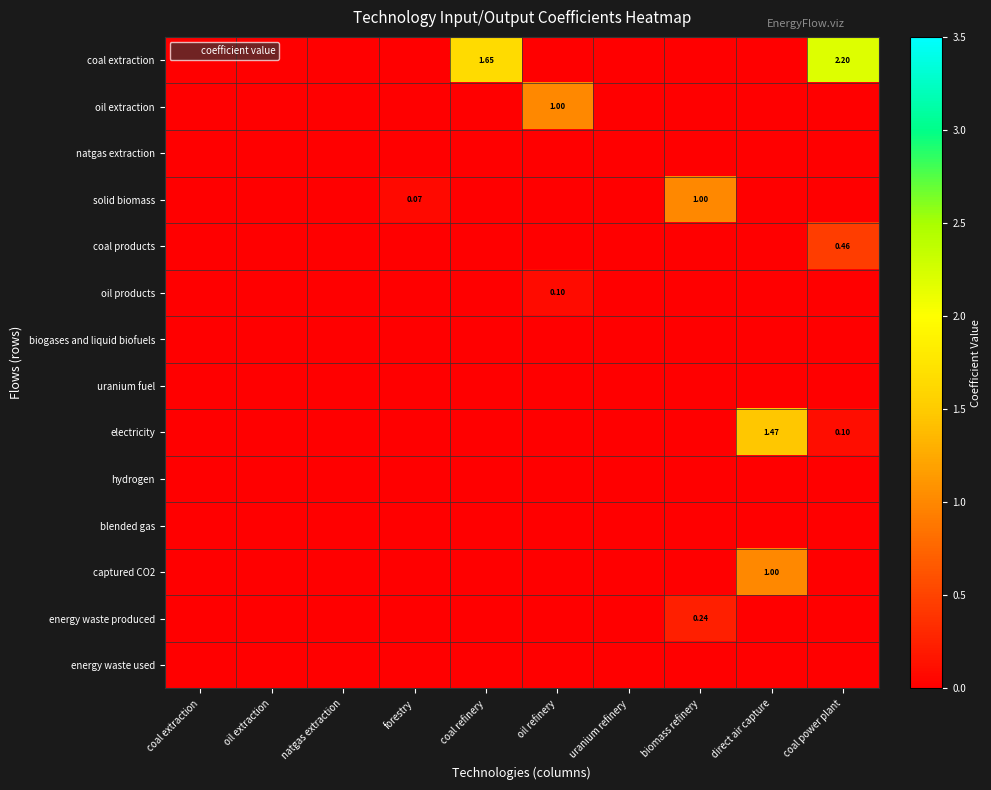

Is the value of coal extraction at coal refinery greater than the value of captured CO2 at oil extraction?

Yes